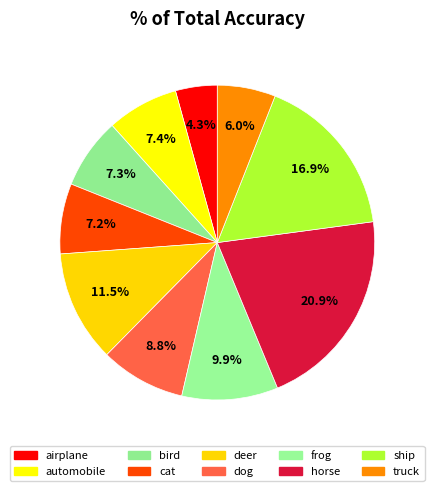

Is it true that ship is 17% of the pie?

True